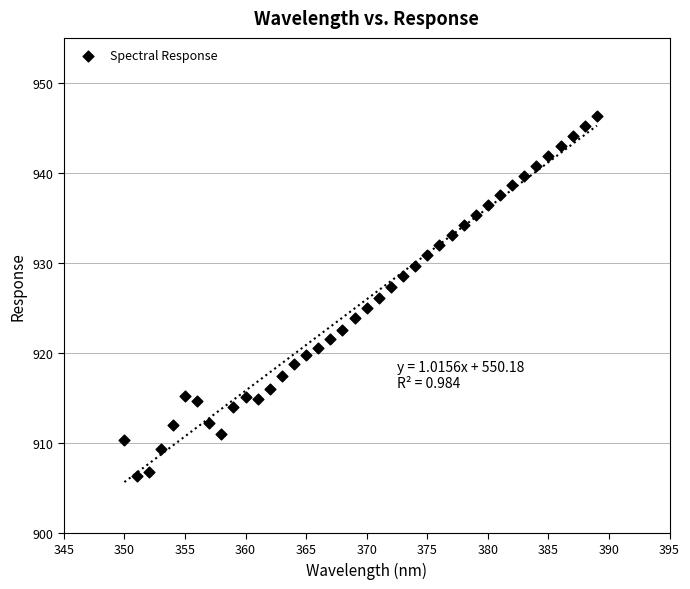

What is the range of X values (max minus min)?

39.0